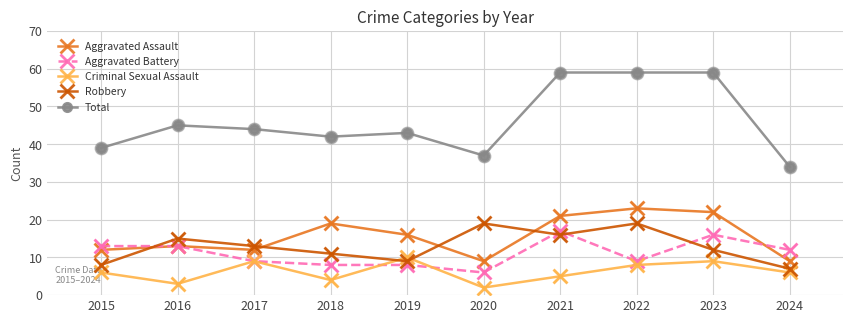

What is the total value across all series at 2018?

84